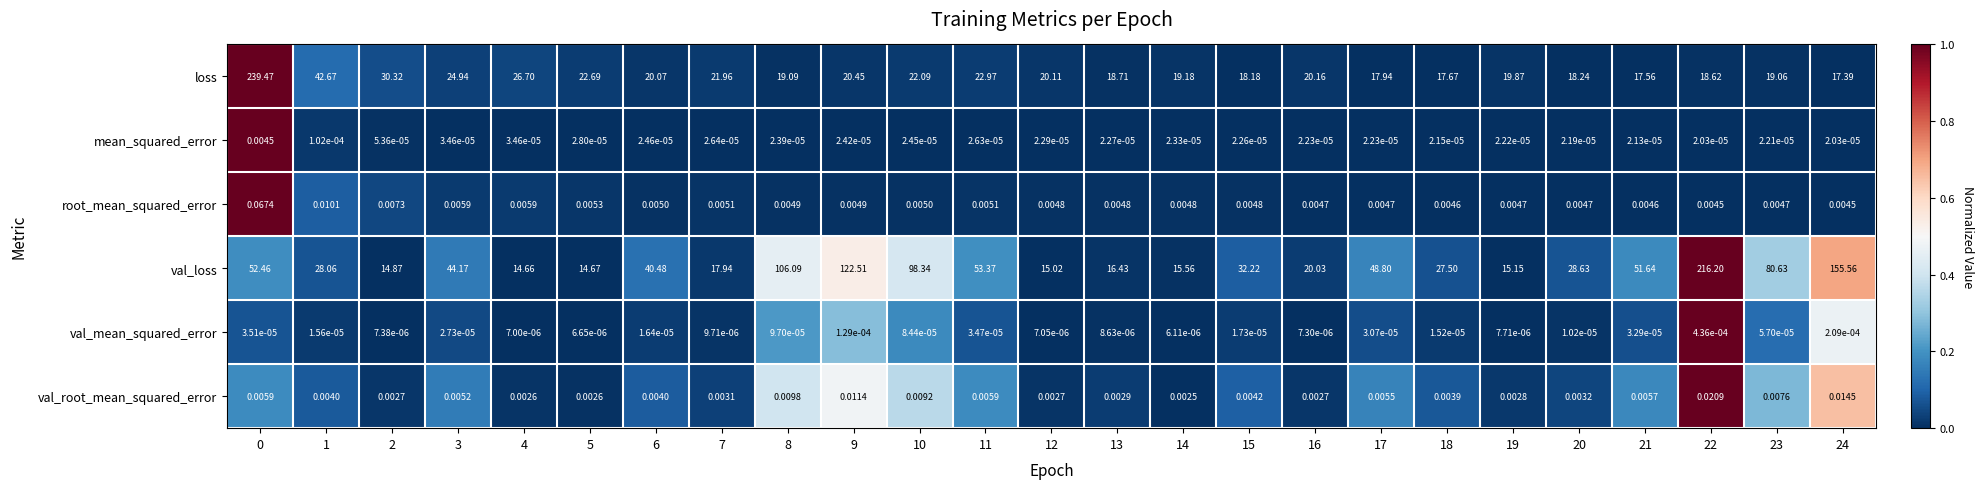

Which series has the largest range (max minus min)?

loss